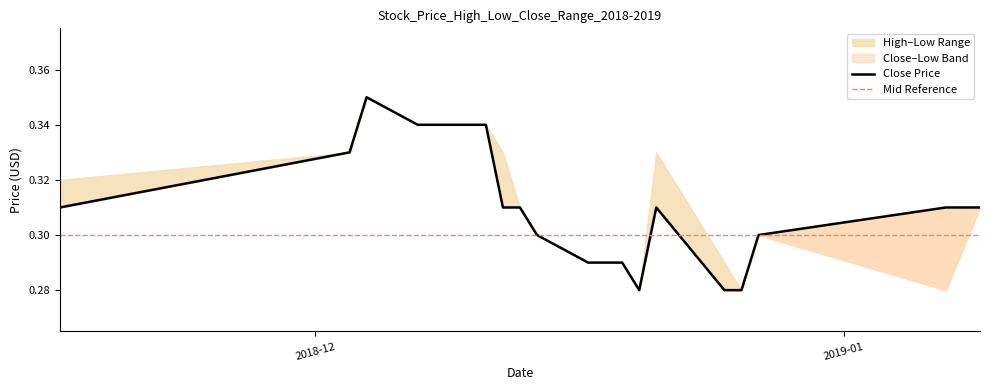

The Close series shows 0.3 at 2018-12-14. True or false?

True